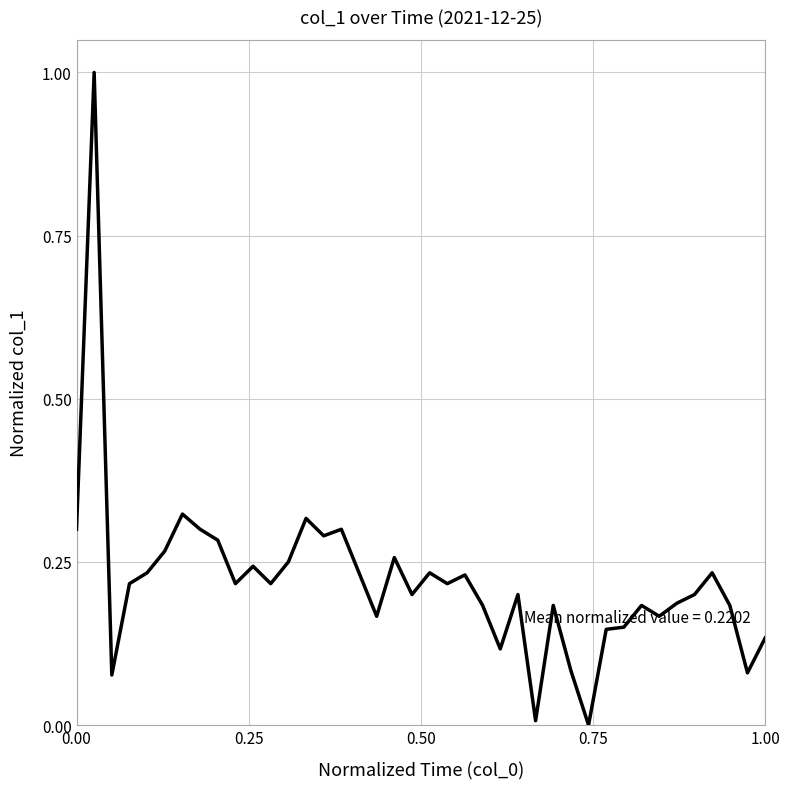

What is the greatest value displayed?

1.0